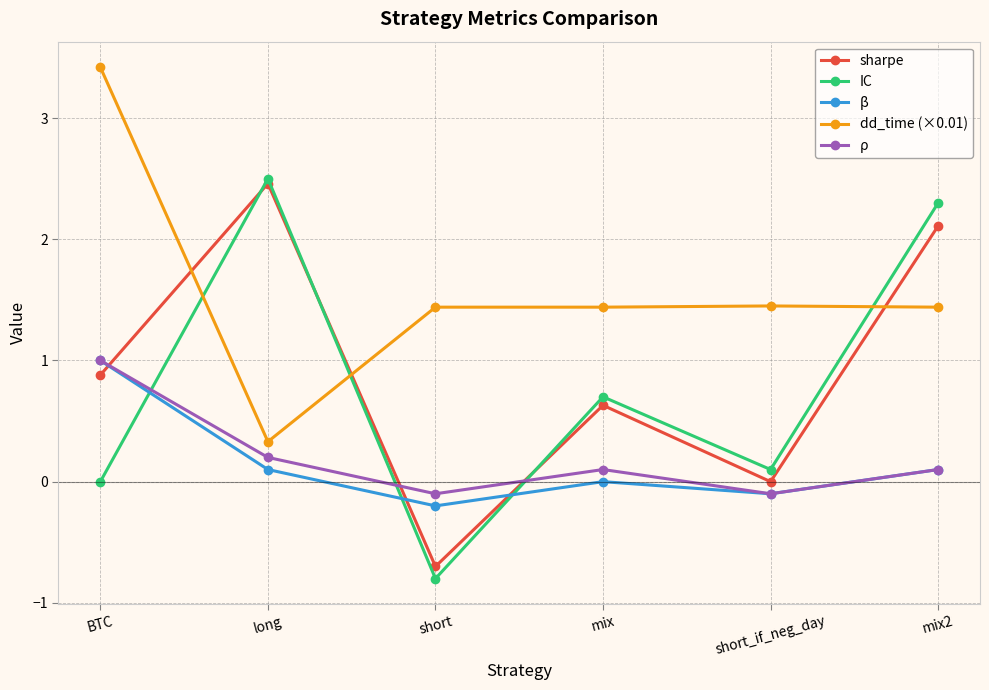

How many data points does each series have?

6